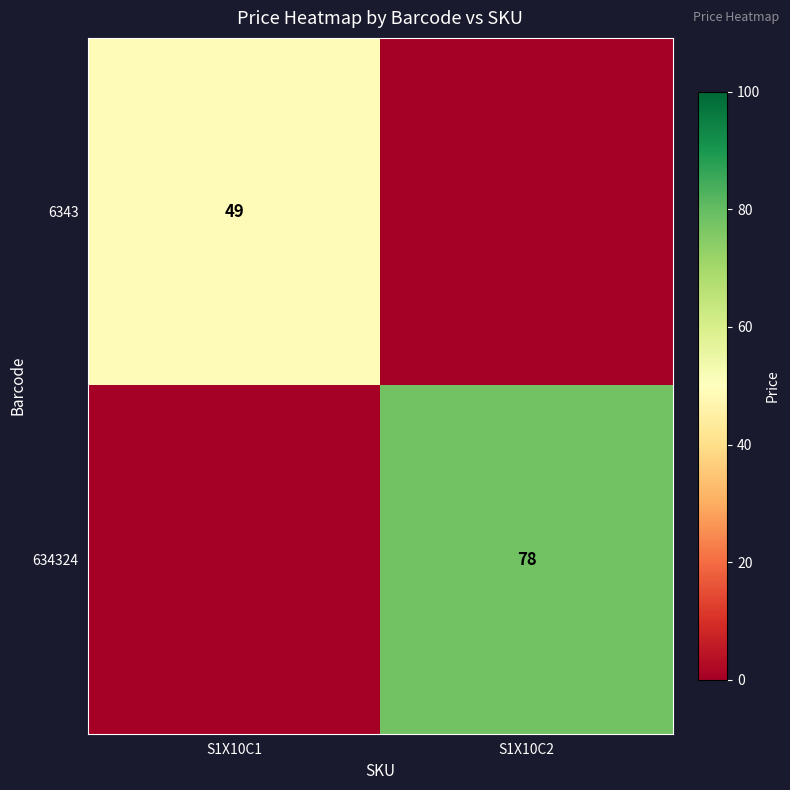

Which has a higher value, S1X10C1 or S1X10C2?

S1X10C1